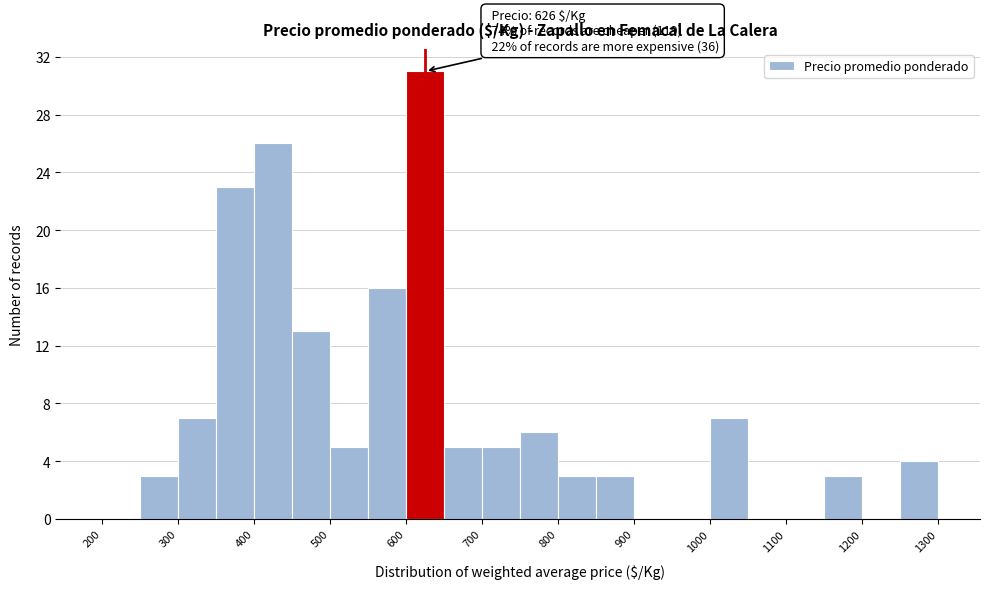

Over which range of the x-axis is the bar tallest?

600 to 650